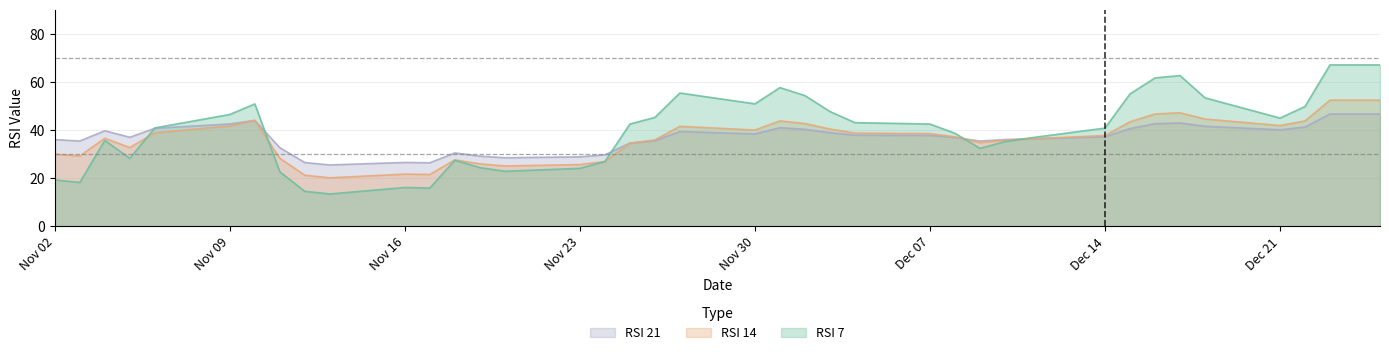

Between 2015-11-24 and 2015-12-22, which is larger?

2015-12-22